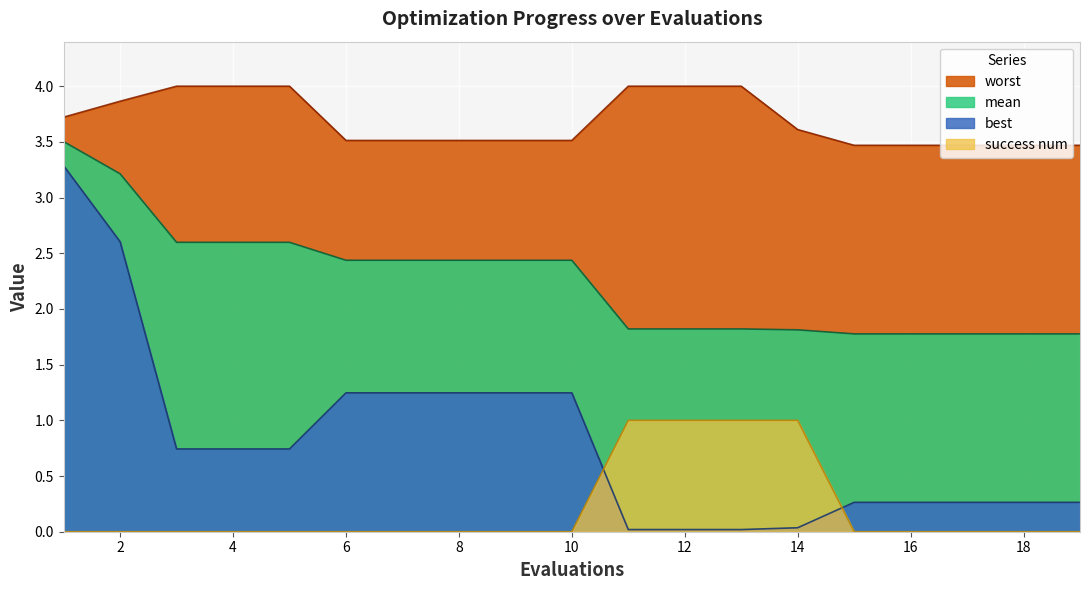

Reading left to right, list all the values displayed in this chart.

mean: 1=3.5	2=3.2	3=2.6	4=2.6	5=2.6	6=2.4	7=2.4	8=2.4	9=2.4	10=2.4	11=1.8	12=1.8	13=1.8	14=1.8	15=1.8	16=1.8	17=1.8	18=1.8	19=1.8
best: 1=3.3	2=2.6	3=0.7	4=0.7	5=0.7	6=1.2	7=1.2	8=1.2	9=1.2	10=1.2	11=0.0	12=0.0	13=0.0	14=0.0	15=0.3	16=0.3	17=0.3	18=0.3	19=0.3
worst: 1=3.7	2=3.9	3=4.0	4=4.0	5=4.0	6=3.5	7=3.5	8=3.5	9=3.5	10=3.5	11=4.0	12=4.0	13=4.0	14=3.6	15=3.5	16=3.5	17=3.5	18=3.5	19=3.5
success num: 1=0.0	2=0.0	3=0.0	4=0.0	5=0.0	6=0.0	7=0.0	8=0.0	9=0.0	10=0.0	11=1.0	12=1.0	13=1.0	14=1.0	15=0.0	16=0.0	17=0.0	18=0.0	19=0.0